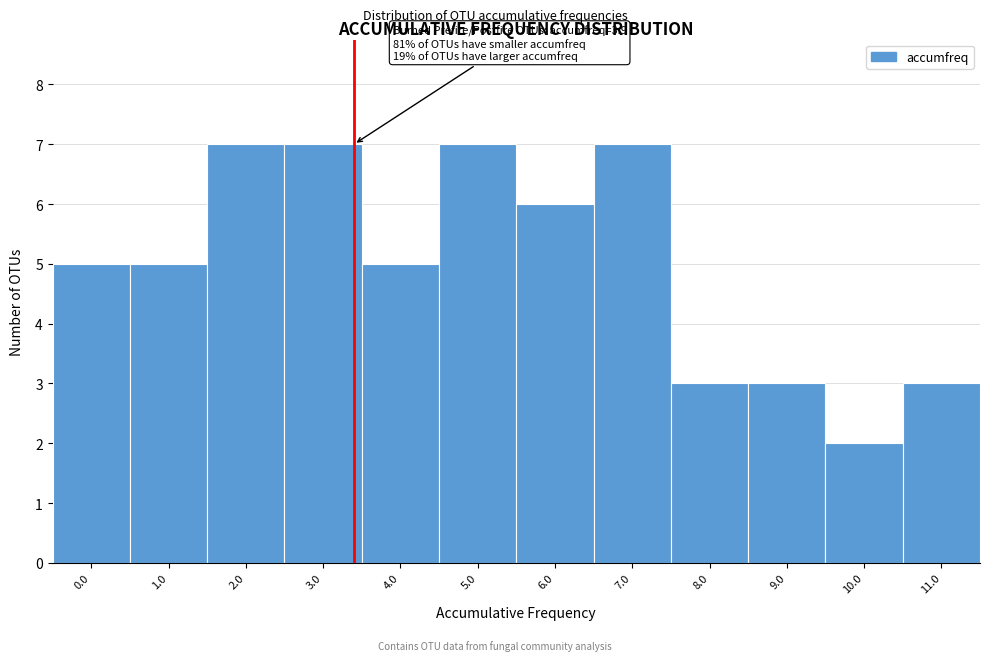

Reading left to right, extract all data points from this chart.

5	5	7	7	5	7	6	7	3	3	2	3